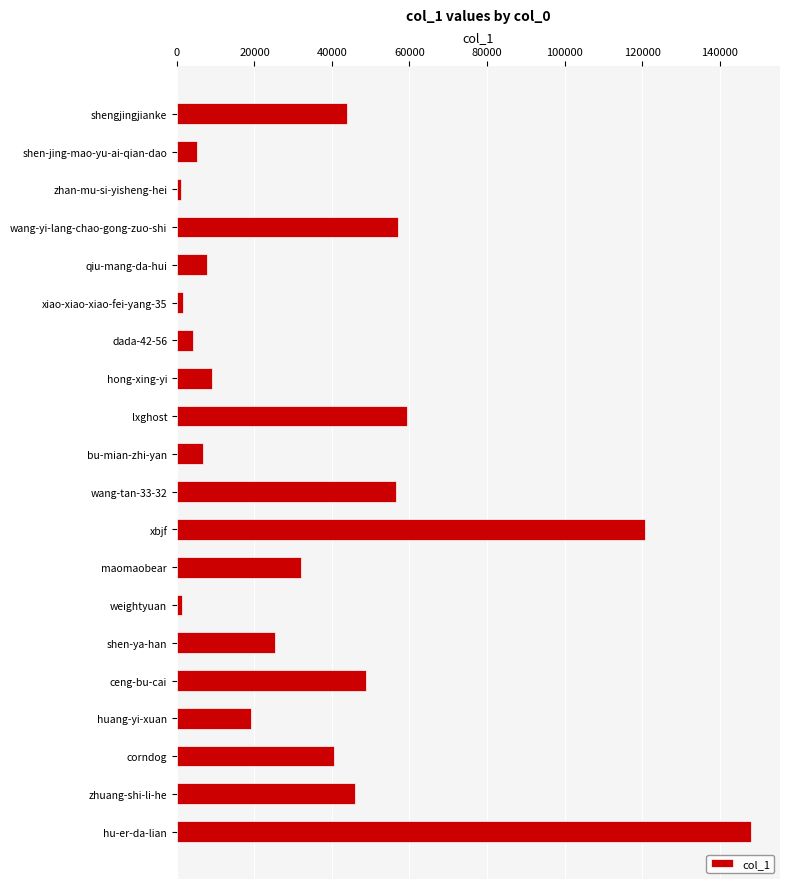

Are the bars grouped side by side (vs. stacked)?

No